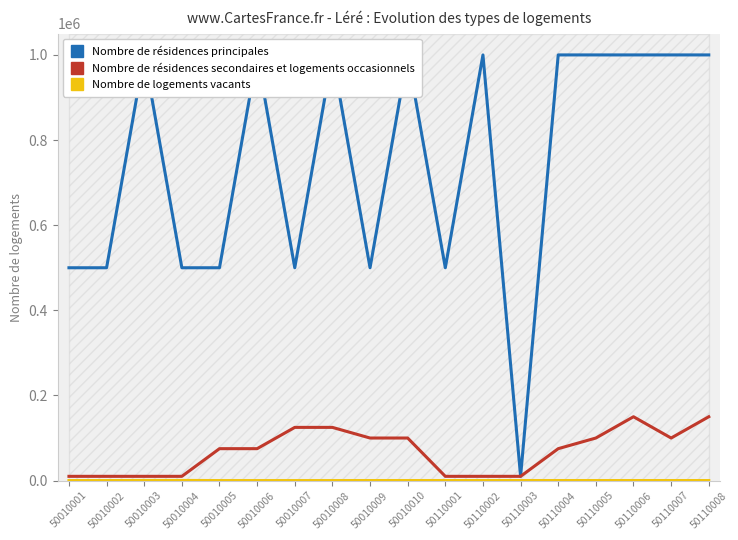

What is the greatest value displayed?

1000000